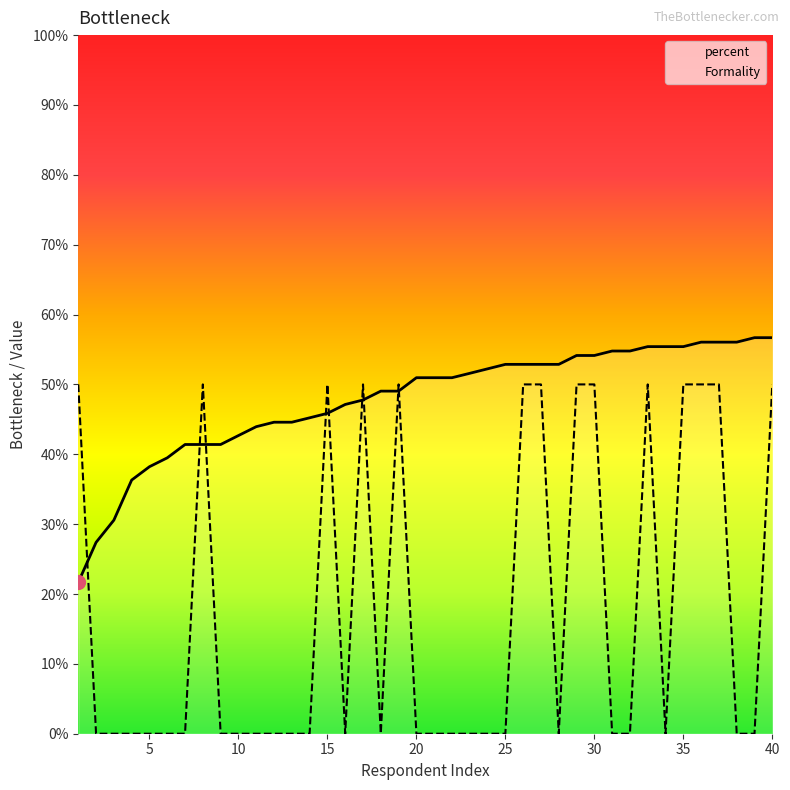

What is the maximum value for percent?

56.7